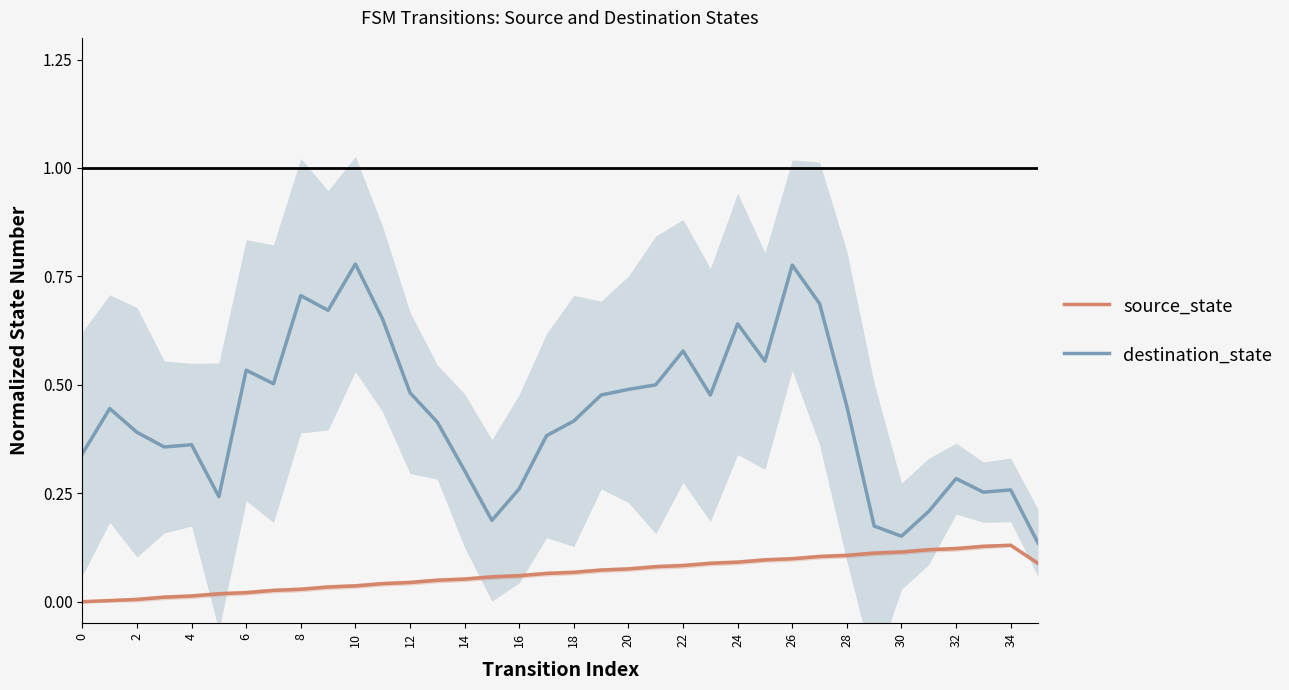

Reading left to right, what are all the values shown in this chart?

source_state: 0.0	0.0	0.0	0.0	0.0	0.0	0.0	0.0	0.0	0.0	0.0	0.0	0.0	0.0	0.1	0.1	0.1	0.1	0.1	0.1	0.1	0.1	0.1	0.1	0.1	0.1	0.1	0.1	0.1	0.1	0.1	0.1	0.1	0.1	0.1	0.1
destination_state: 0.3	0.4	0.4	0.4	0.4	0.2	0.5	0.5	0.7	0.7	0.8	0.7	0.5	0.4	0.3	0.2	0.3	0.4	0.4	0.5	0.5	0.5	0.6	0.5	0.6	0.6	0.8	0.7	0.5	0.2	0.2	0.2	0.3	0.3	0.3	0.1